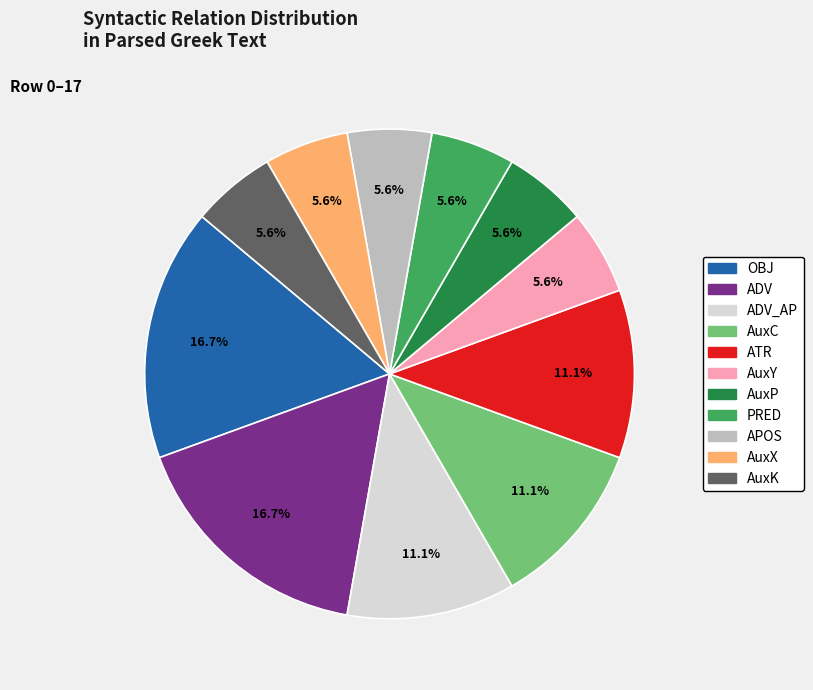

Is there any slice that represents more than half of the pie?

No